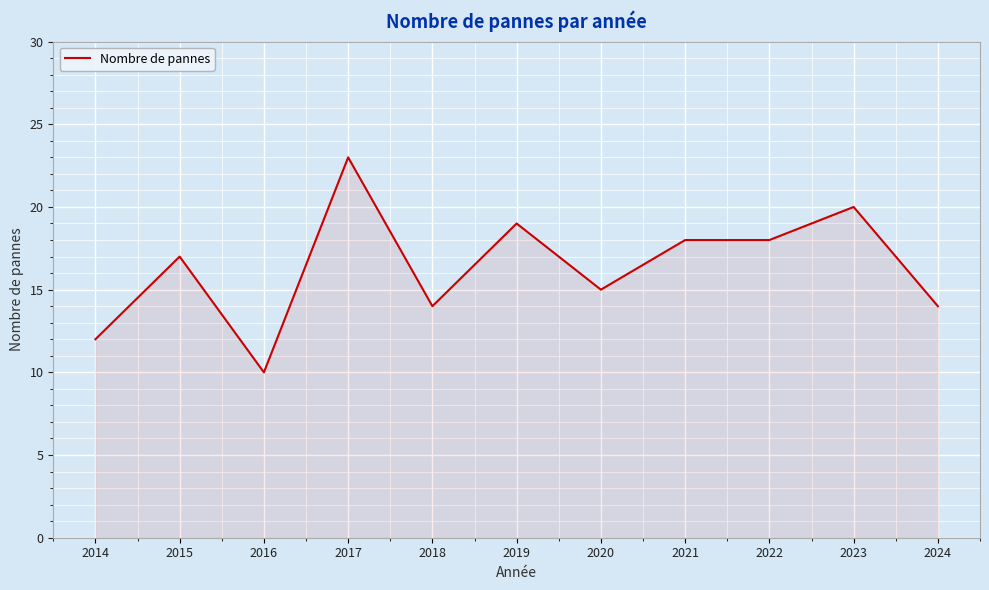

Read the value at 2024.

14